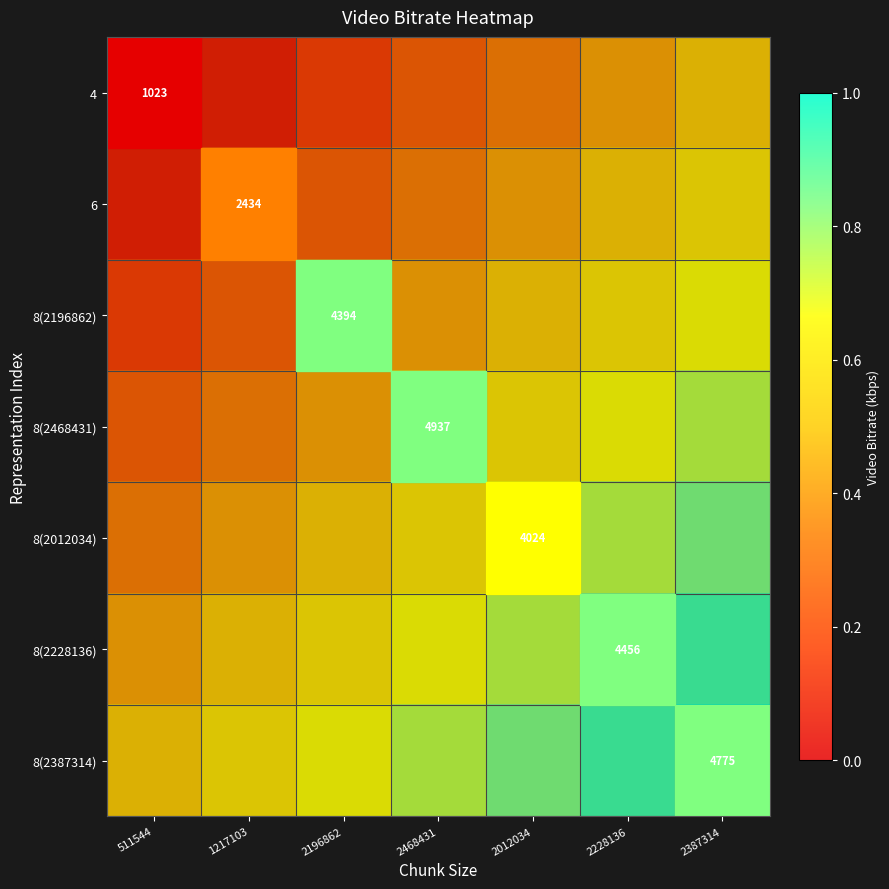

List the series in order of their overall mean, highest first.

8(2387314), 8(2228136), 8(2012034), 8(2468431), 8(2196862), 6, 4